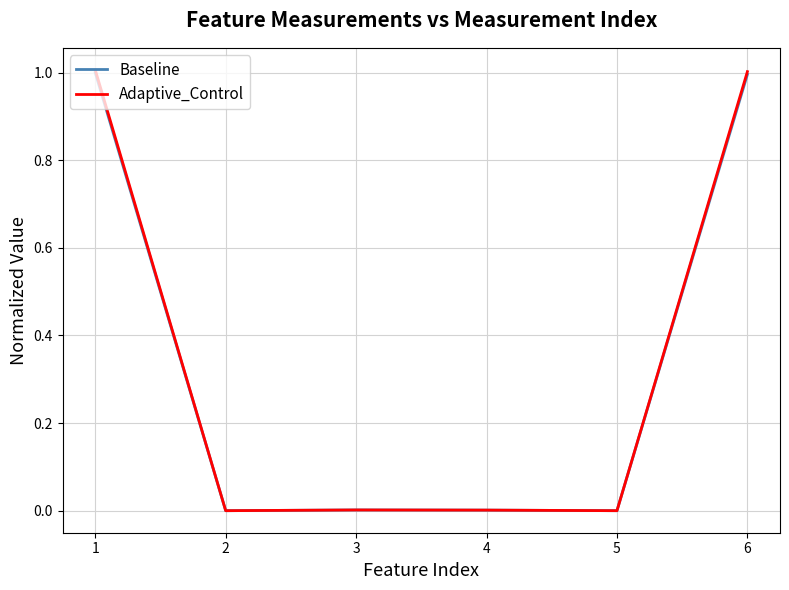

What is the greatest value displayed?

1.0